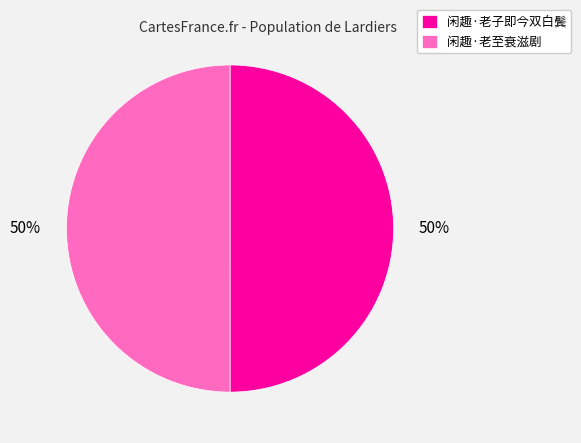

To the nearest percent, what is the average slice percentage?

50%